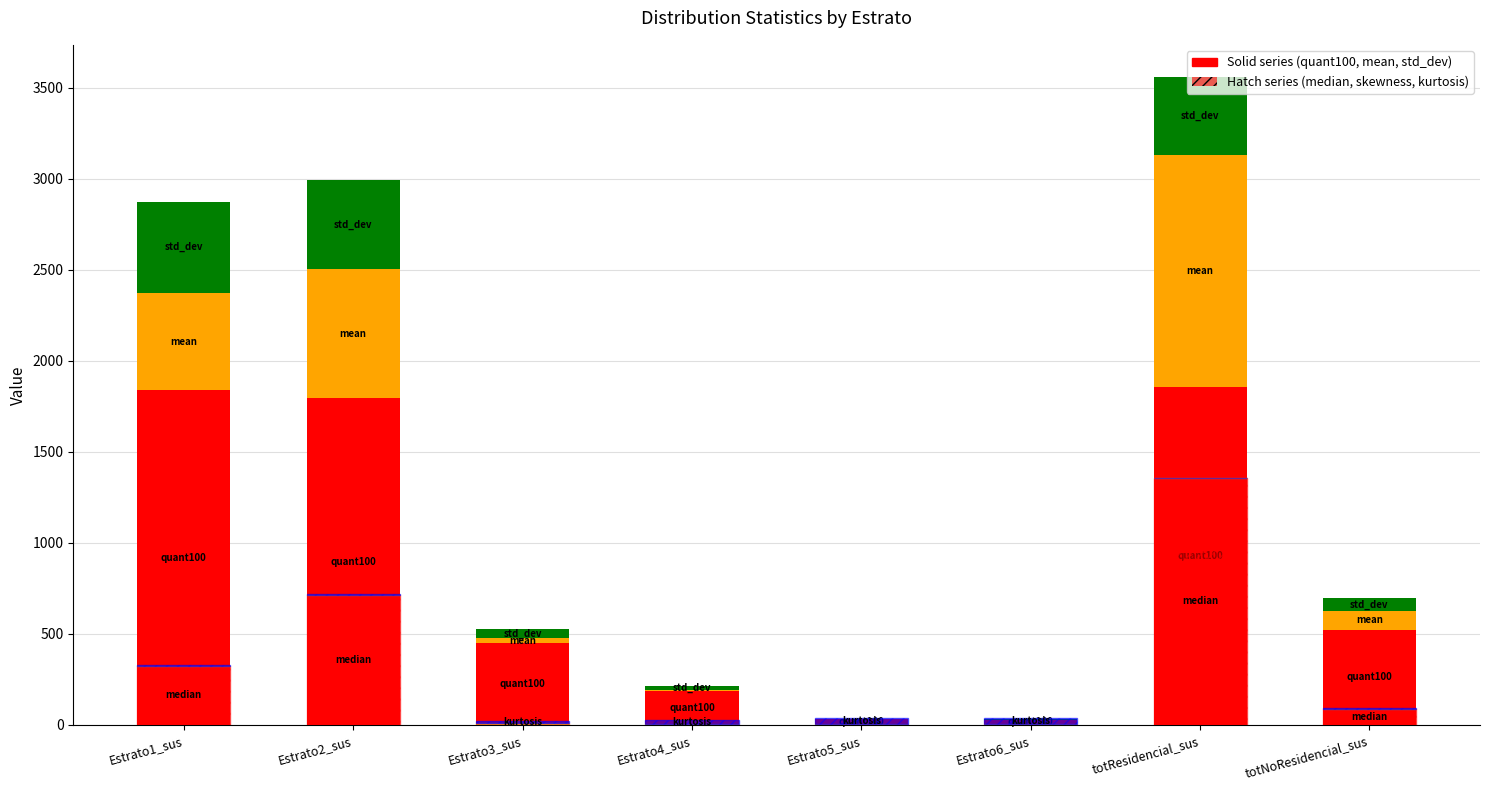

Reading left to right, extract all data points from this chart.

quant100: Estrato1_sus=1838.0	Estrato2_sus=1795.0	Estrato3_sus=449.0	Estrato4_sus=187.0	Estrato5_sus=31.0	Estrato6_sus=28.0	totResidencial_sus=1857.0	totNoResidencial_sus=524.0
mean: Estrato1_sus=536.8	Estrato2_sus=707.6	Estrato3_sus=26.1	Estrato4_sus=5.2	Estrato5_sus=0.5	Estrato6_sus=0.3	totResidencial_sus=1276.5	totNoResidencial_sus=100.7
std_dev: Estrato1_sus=498.1	Estrato2_sus=489.0	Estrato3_sus=54.8	Estrato4_sus=19.2	Estrato5_sus=2.7	Estrato6_sus=2.2	totResidencial_sus=424.6	totNoResidencial_sus=71.0
median (hatch): Estrato1_sus=324.0	Estrato2_sus=715.0	Estrato3_sus=6.0	Estrato4_sus=0.0	Estrato5_sus=0.0	Estrato6_sus=0.0	totResidencial_sus=1357.0	totNoResidencial_sus=86.0
skewness (hatch): Estrato1_sus=1.1	Estrato2_sus=0.0	Estrato3_sus=2.8	Estrato4_sus=4.2	Estrato5_sus=5.4	Estrato6_sus=5.4	totResidencial_sus=-0.5	totNoResidencial_sus=1.7
kurtosis (hatch): Estrato1_sus=2.9	Estrato2_sus=1.9	Estrato3_sus=12.3	Estrato4_sus=21.8	Estrato5_sus=35.6	Estrato6_sus=34.5	totResidencial_sus=2.2	totNoResidencial_sus=7.0